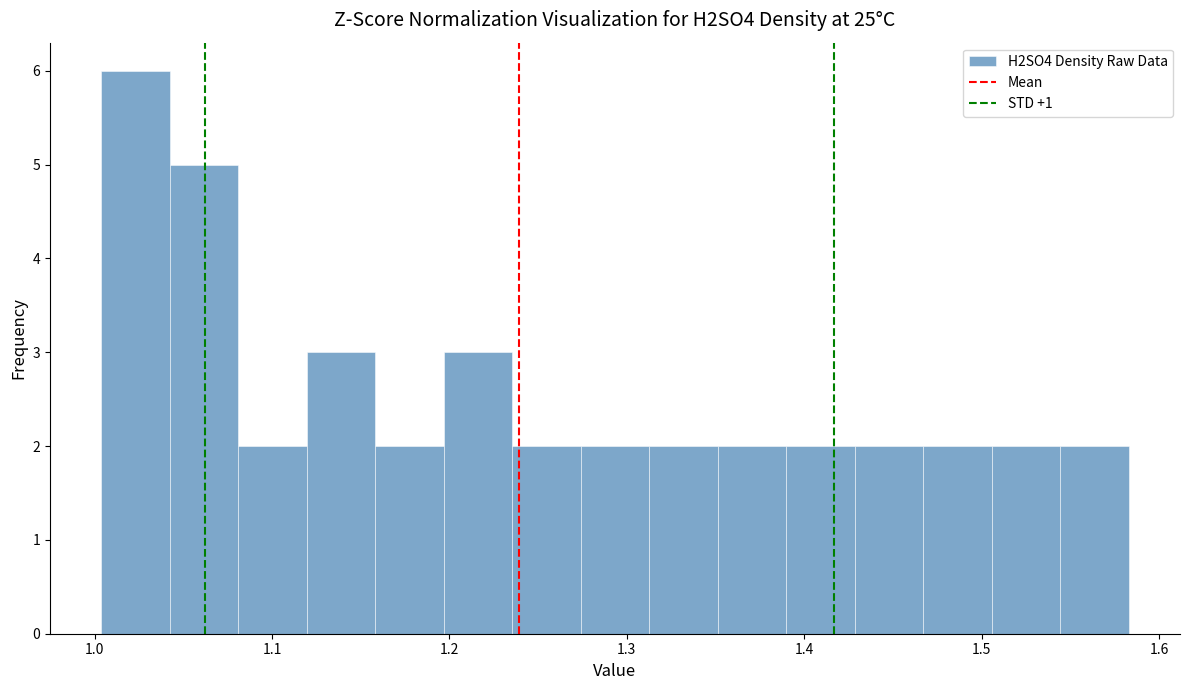

Around what value on the x-axis is the tallest bar? Give the approximate position of its centre, as read against the axis.

1.02